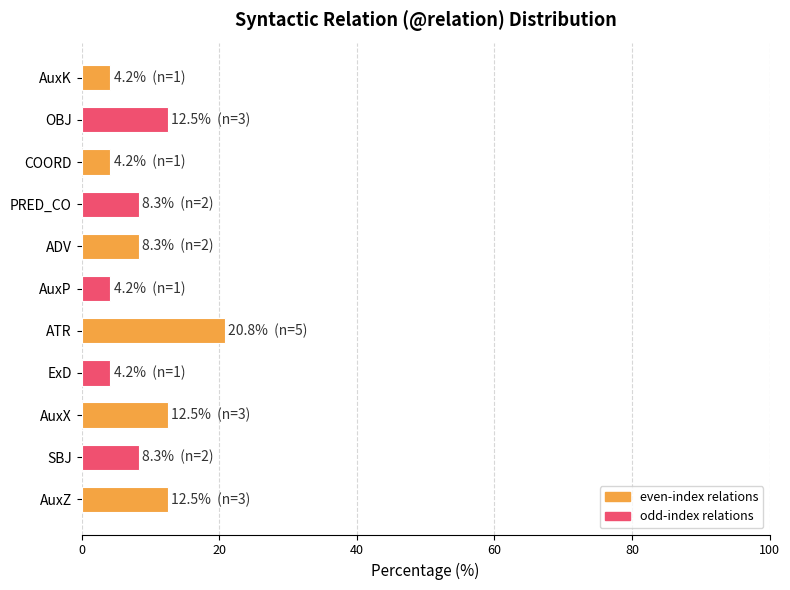

How many categories are shown in the chart?

11